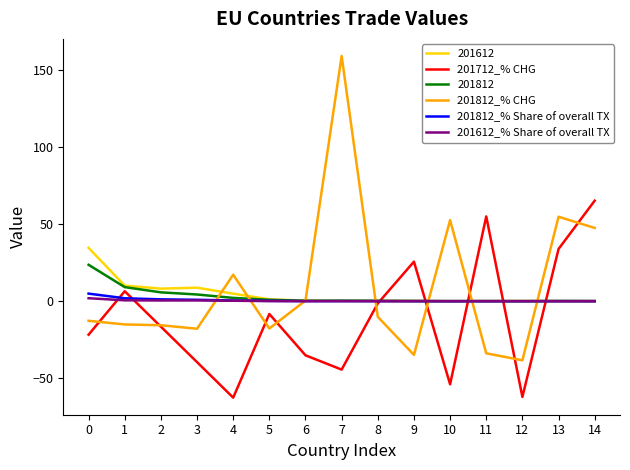

Does the chart display data point markers on the line(s)?

No